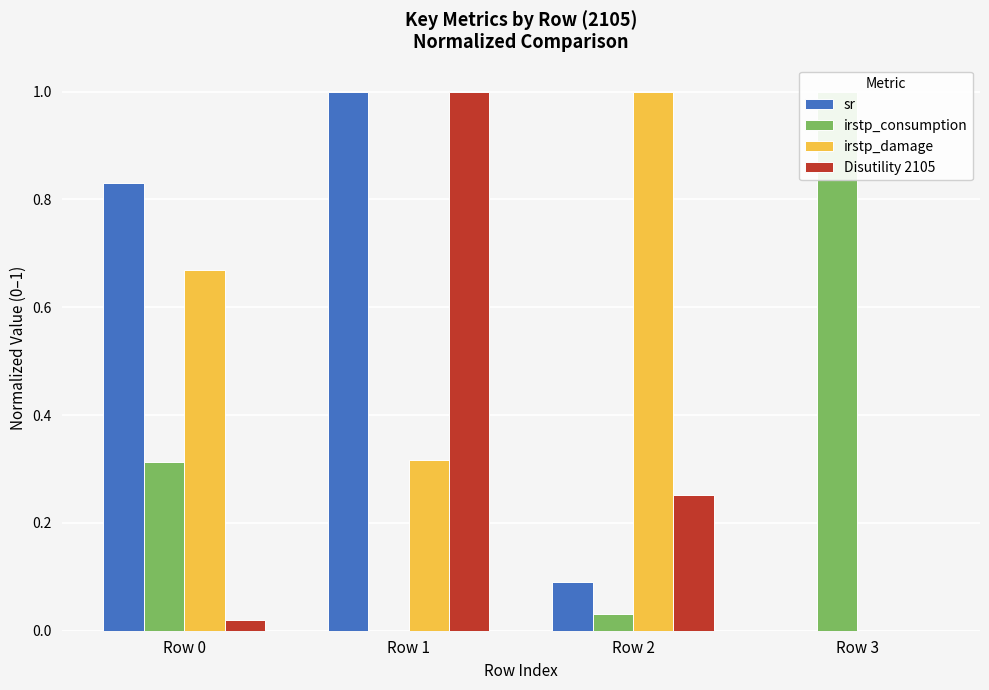

Reading left to right, list all the values displayed in this chart.

sr: Row 0=0.8	Row 1=1.0	Row 2=0.1	Row 3=0.0
irstp_consumption: Row 0=0.3	Row 1=0.0	Row 2=0.0	Row 3=1.0
irstp_damage: Row 0=0.7	Row 1=0.3	Row 2=1.0	Row 3=0.0
Disutility 2105: Row 0=0.0	Row 1=1.0	Row 2=0.3	Row 3=0.0